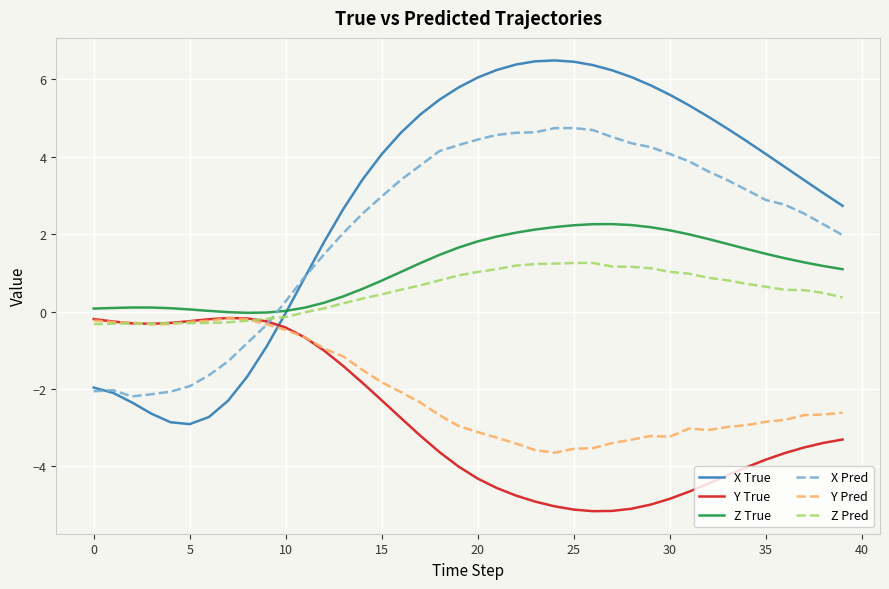

How many values in the X True series are below 4?

19